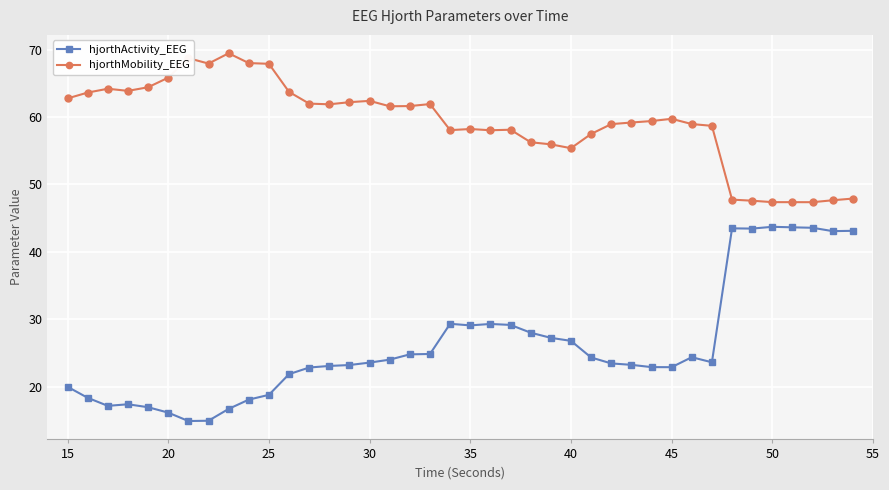

True or false: hjorthActivity_EEG has more than 0 points higher than both neighbors.

True